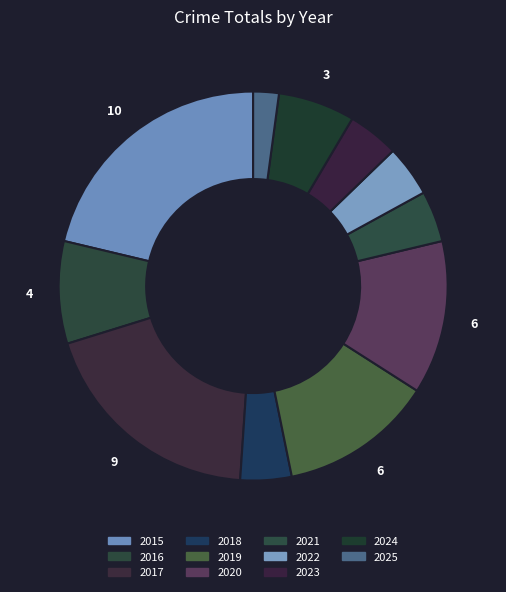

Count the number of slices in the pie.

11